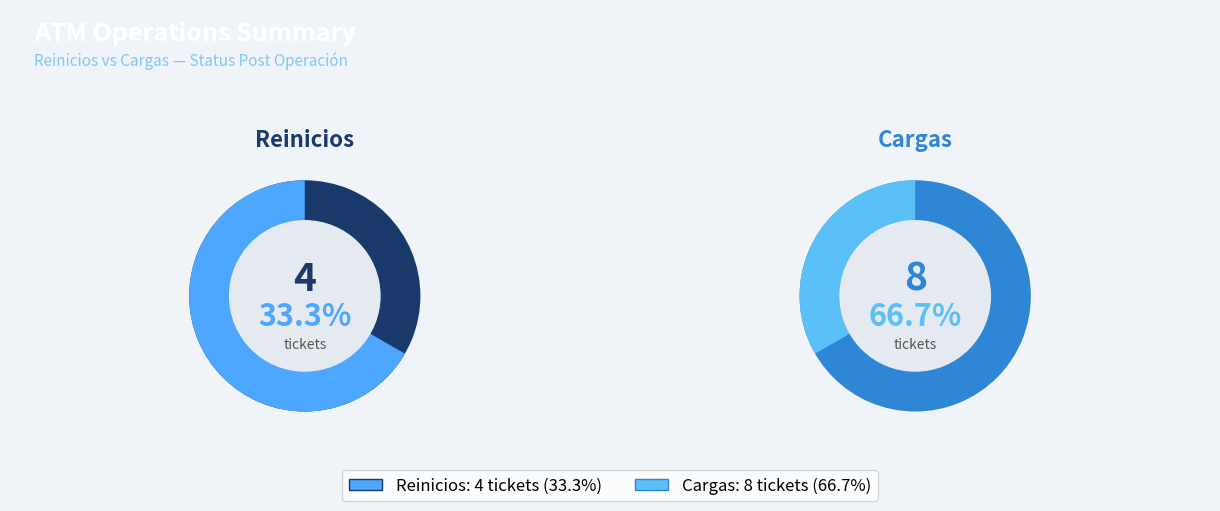

Which category has the biggest portion of the pie?

Cargas